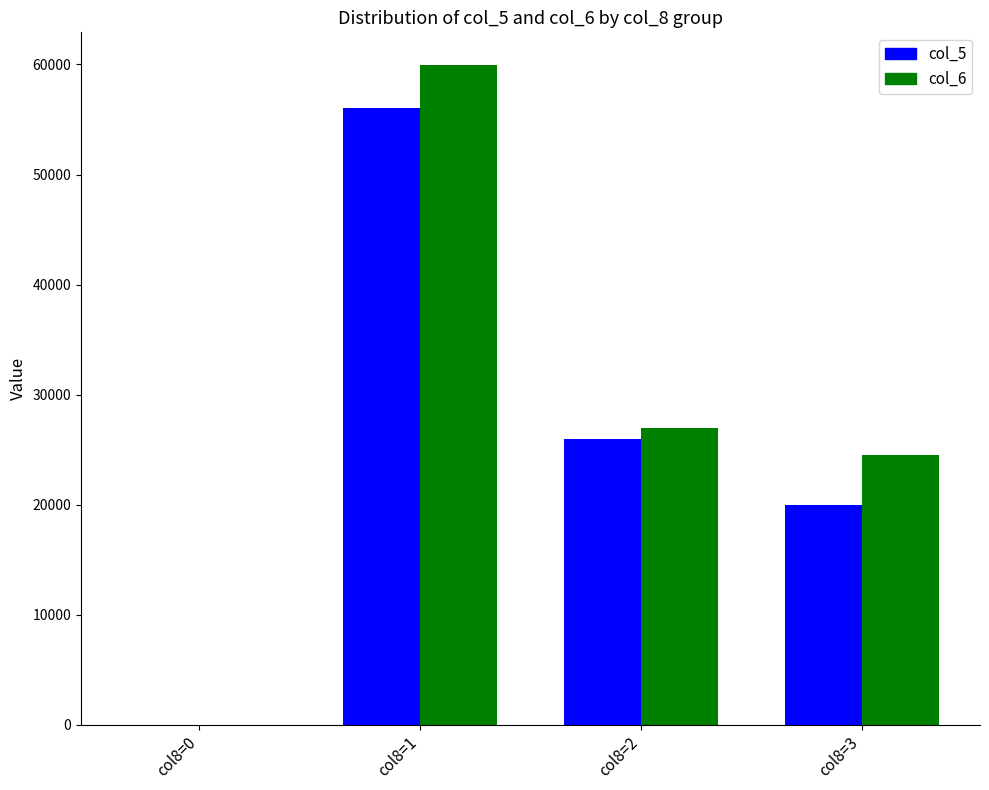

Which series has the widest spread of values?

col_6